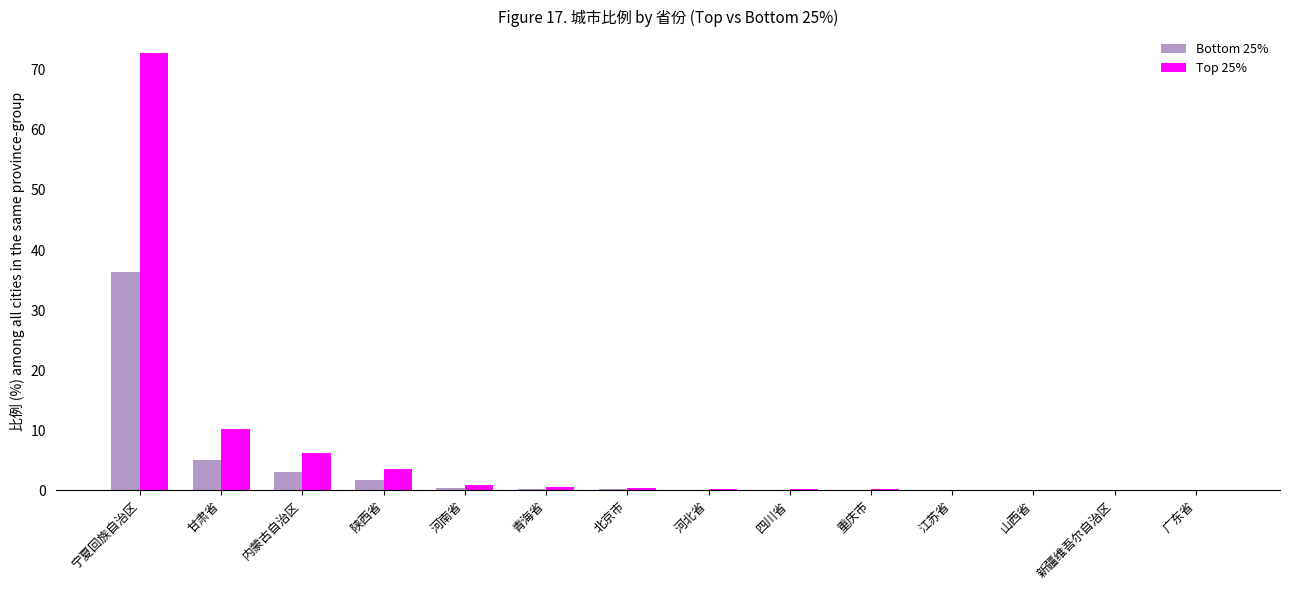

Which series has the largest total across all categories?

Top 25%